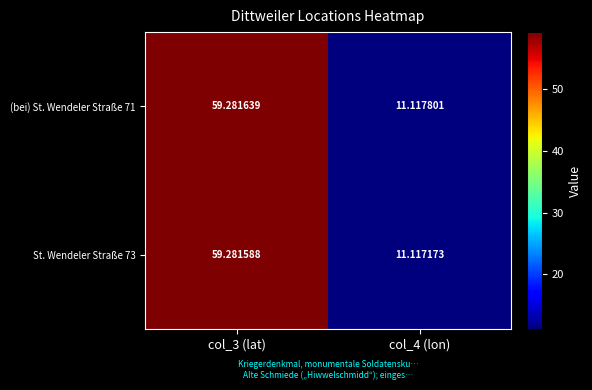

Which series changed the most between col_3 (lat) and col_4 (lon)?

St. Wendeler Straße 73